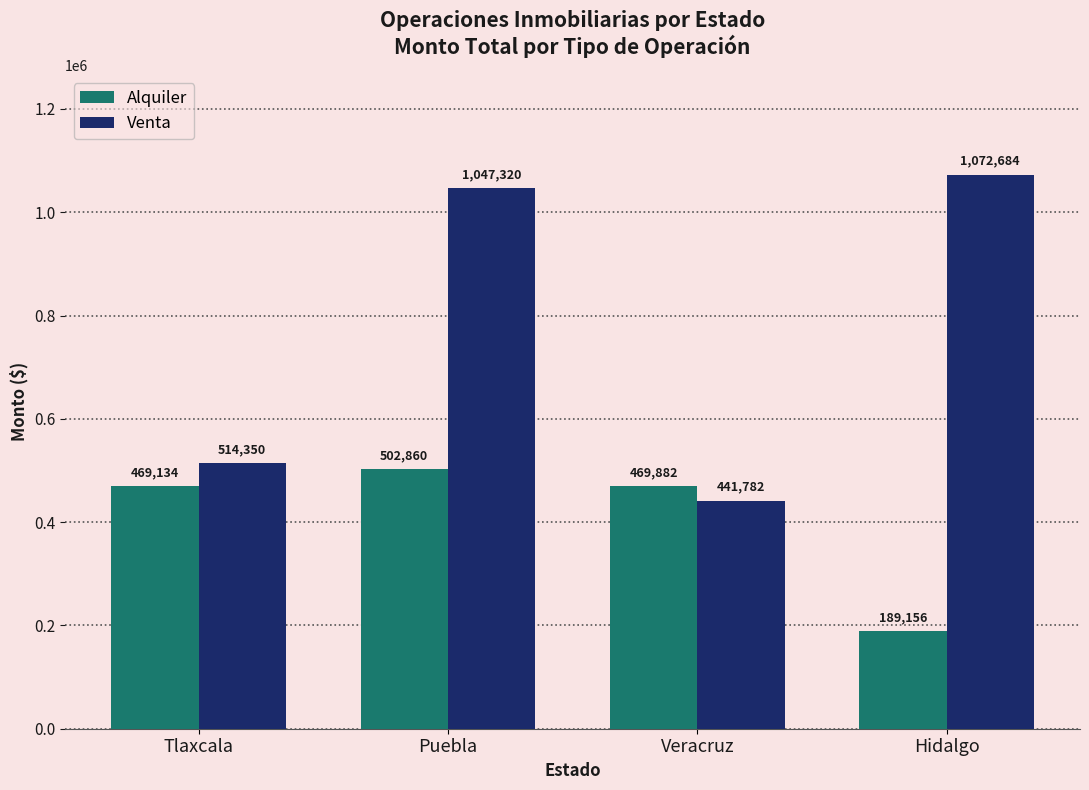

What is the difference between the maximum and minimum values in the Alquiler series?

313704